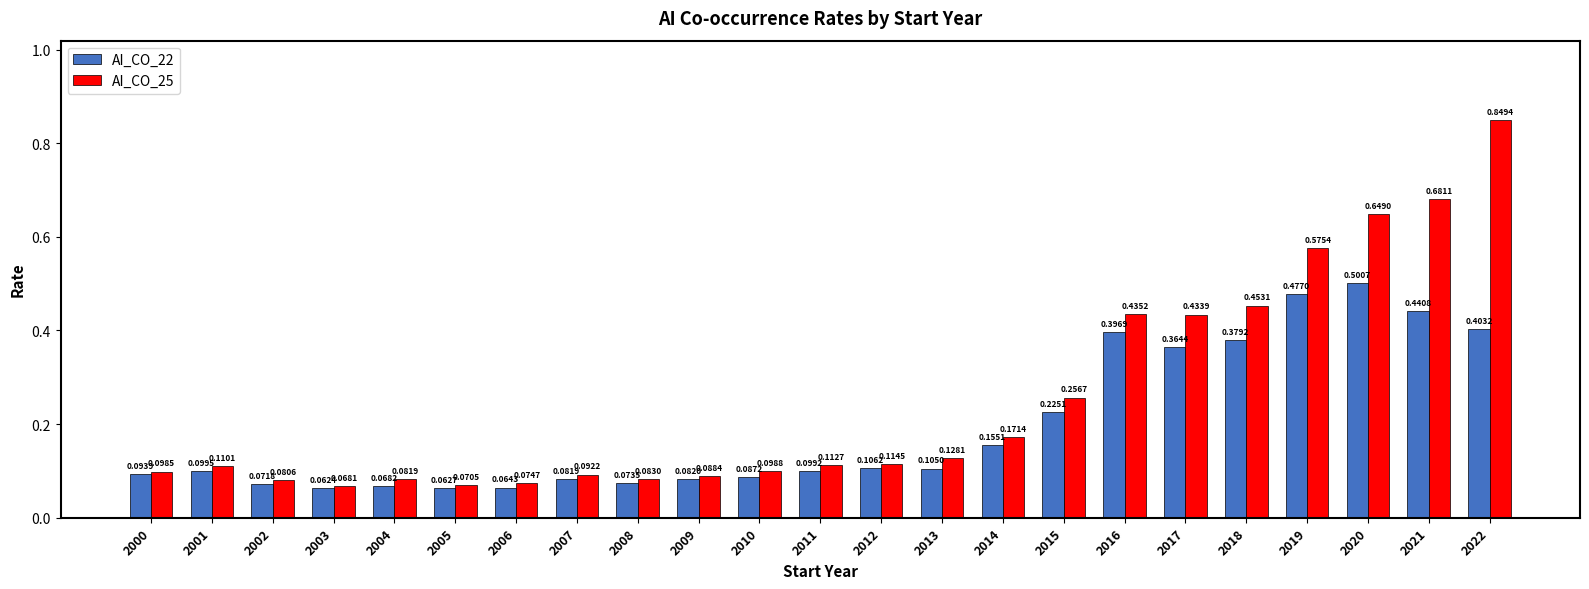

At which category is the sum across all series the highest?

2022